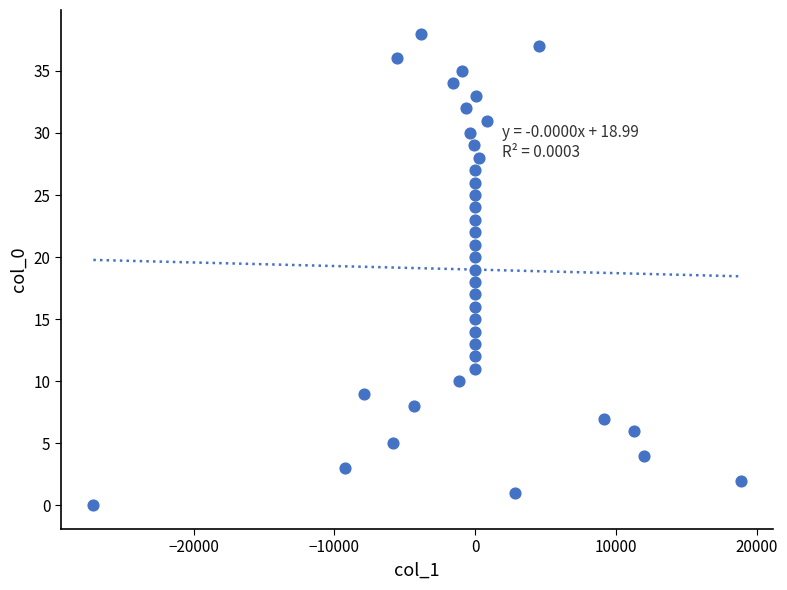

What is the range of Y values (max minus min)?

38